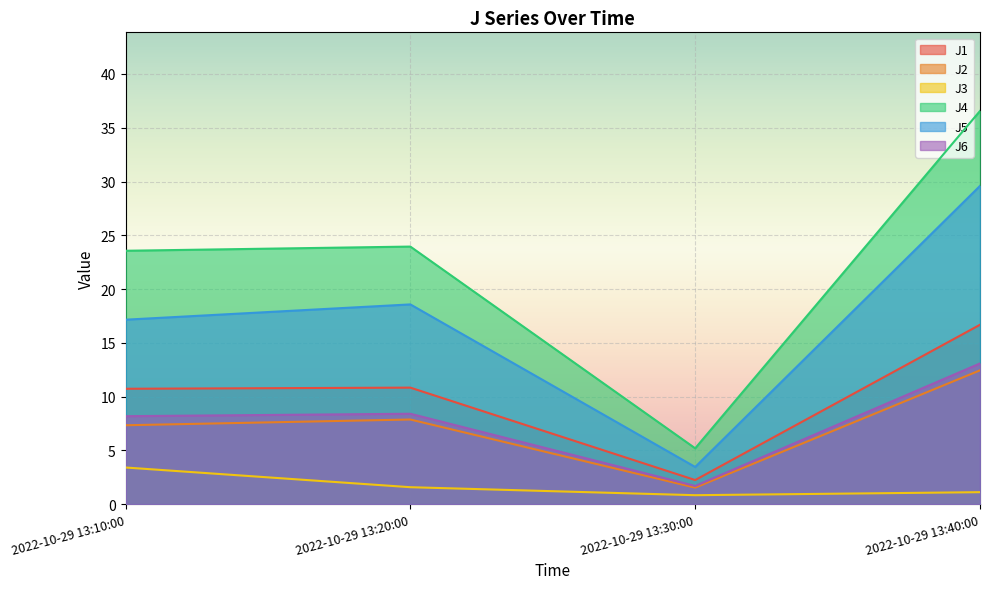

What is the difference between the second highest and second lowest values in the J5 series?

1.4